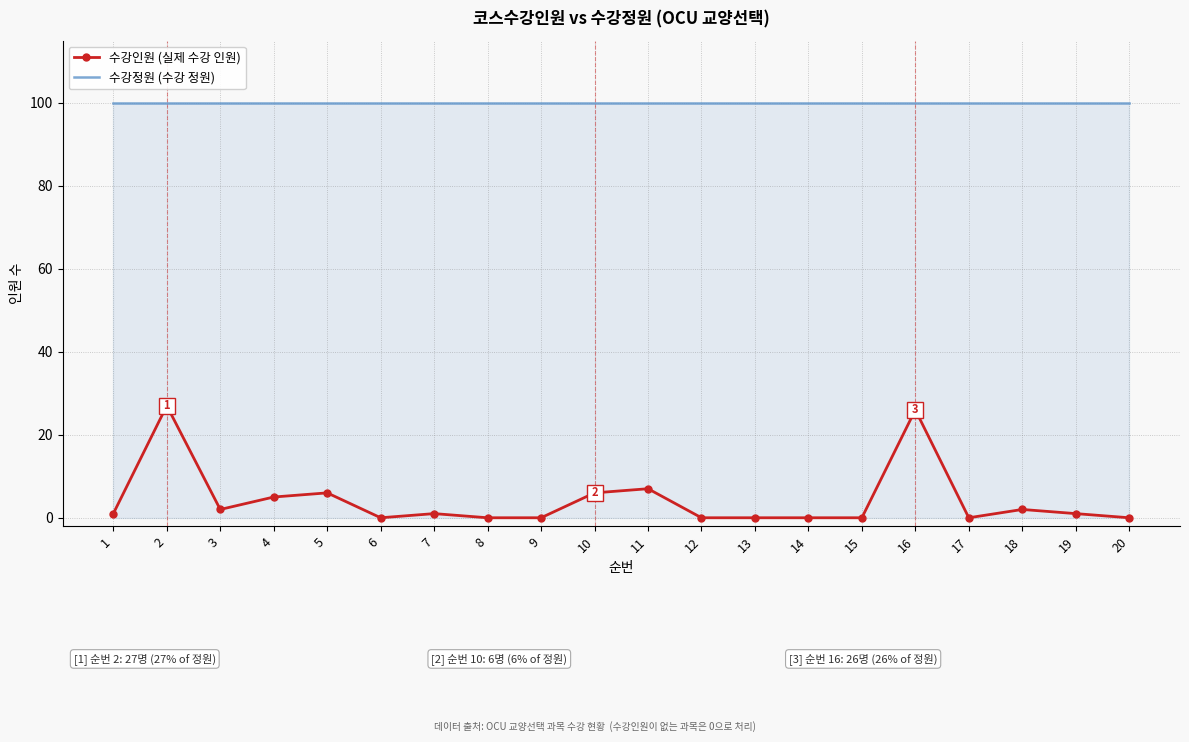

Where is the first local minimum for 수강인원 (실제 수강 인원)?

3